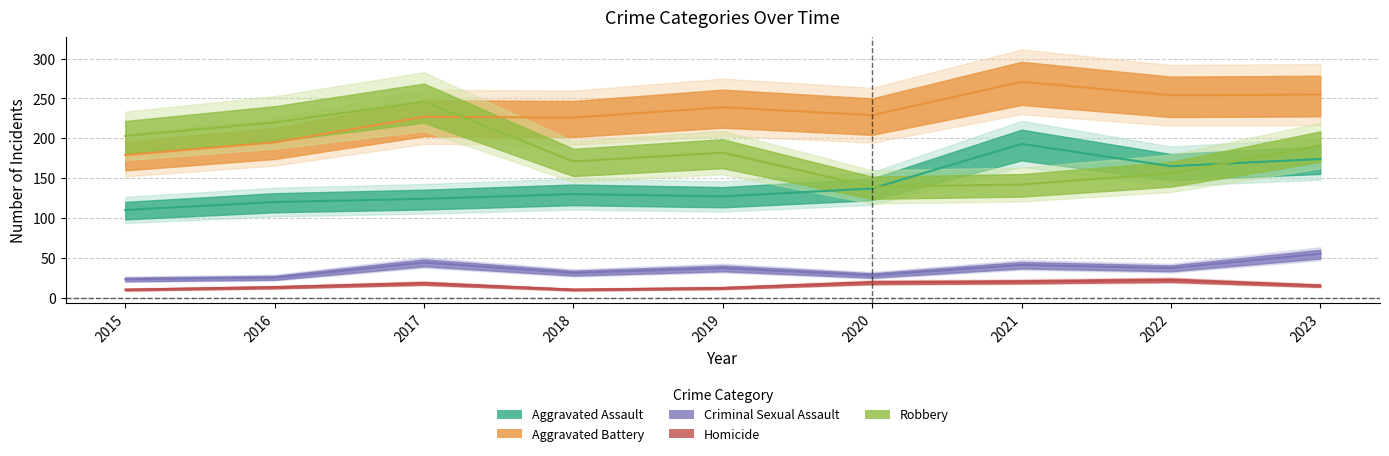

Between 2018 and 2021, which series saw the biggest shift?

Aggravated Assault